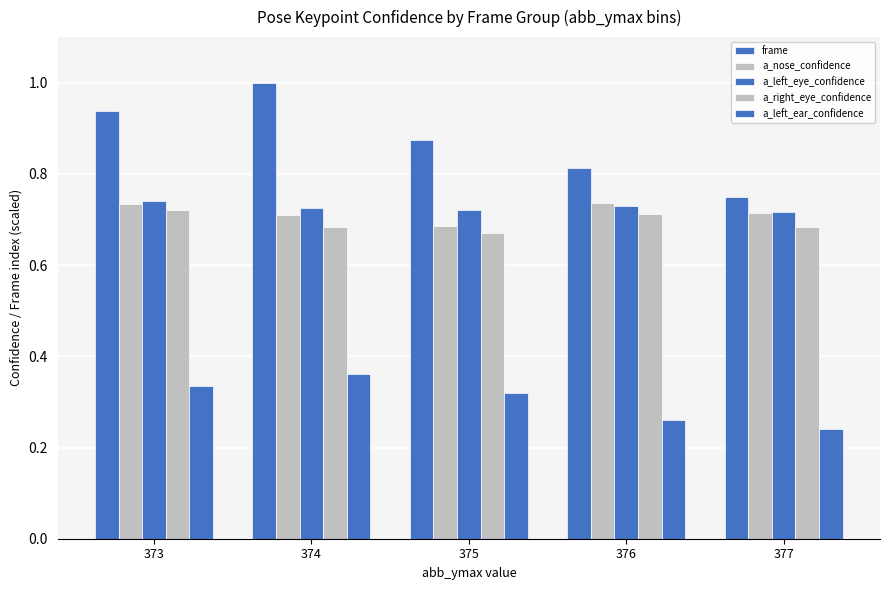

How many data points does each series have?

5